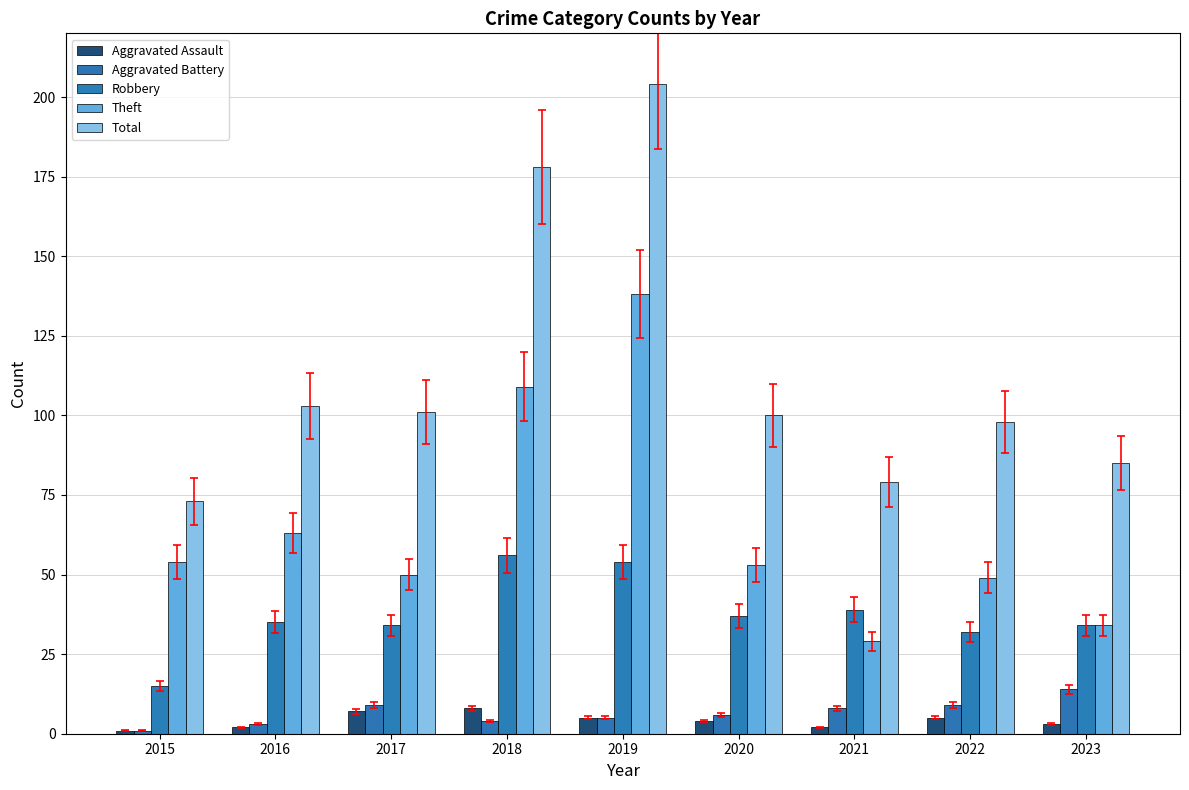

How many groups of bars are there?

9